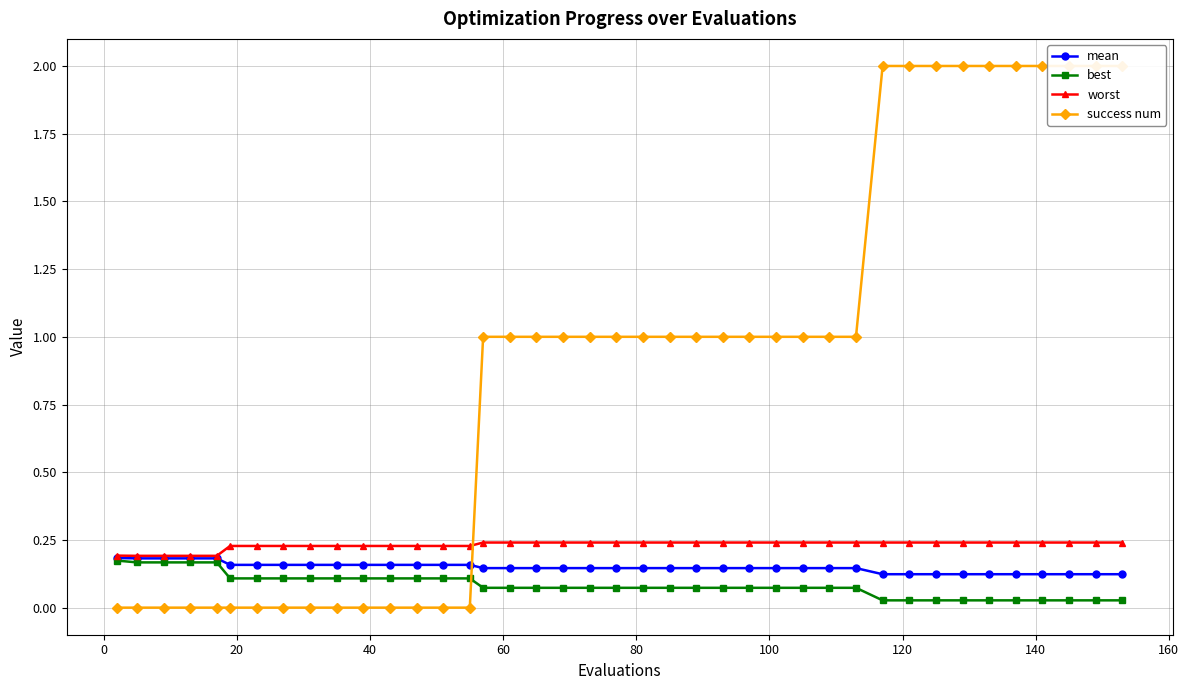

Count the worst values in the range 0 to 1.

40